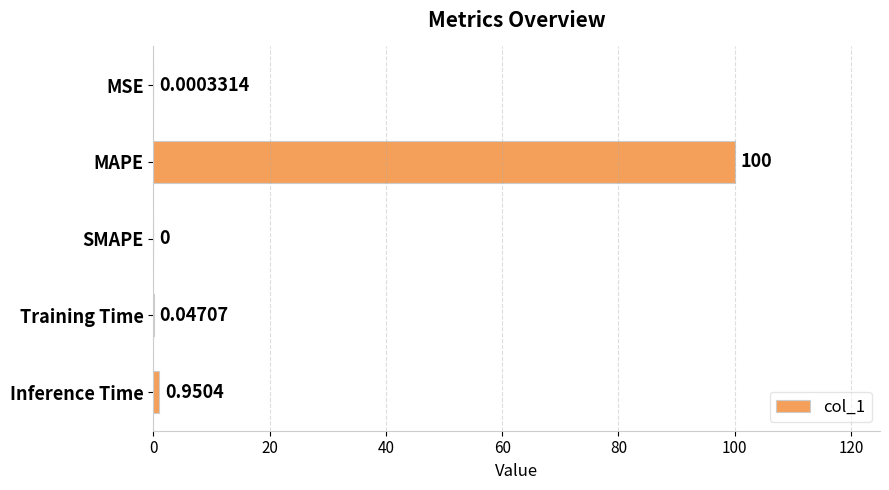

At which label is the value closest to 50?

Inference Time